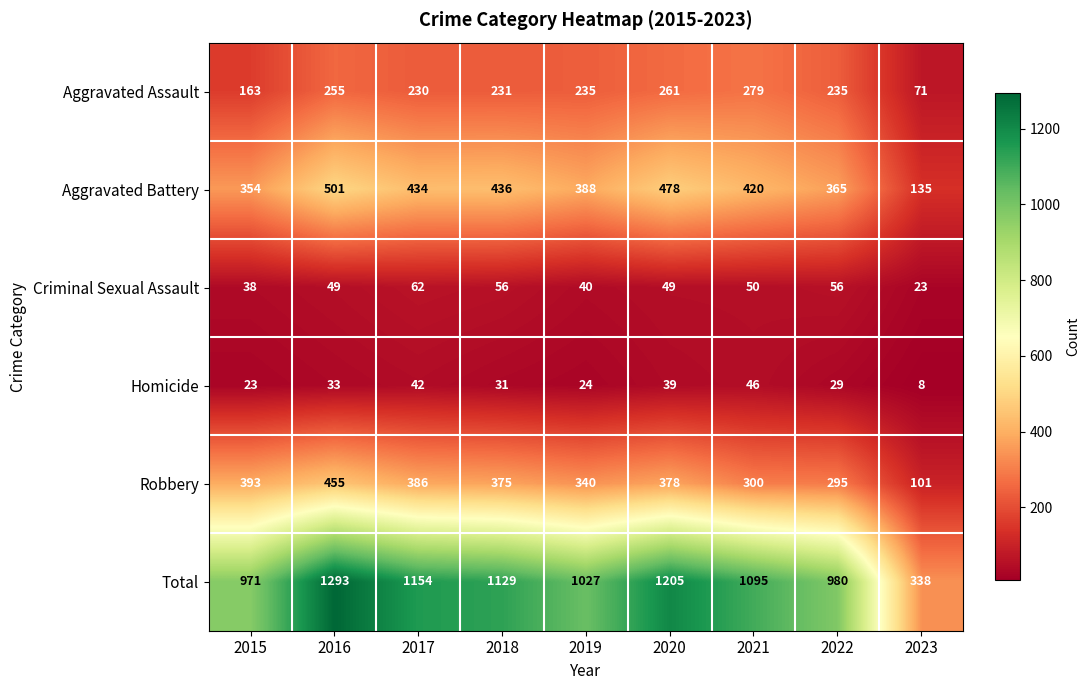

Rank the series by their maximum value, from highest to lowest.

Total, Aggravated Battery, Robbery, Aggravated Assault, Criminal Sexual Assault, Homicide